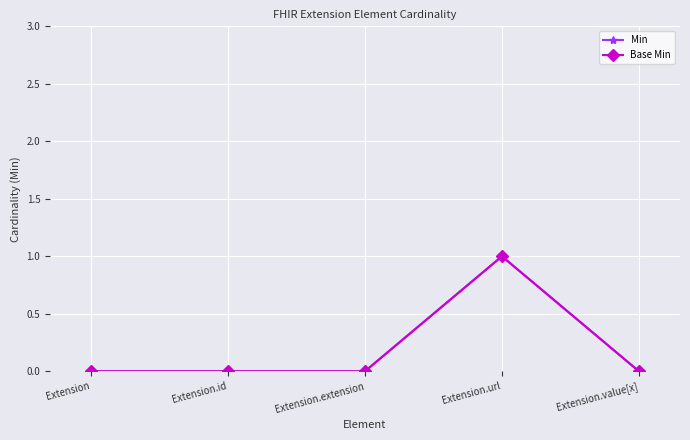

In Base Min, how many points are higher than both neighbors (excluding endpoints)?

1